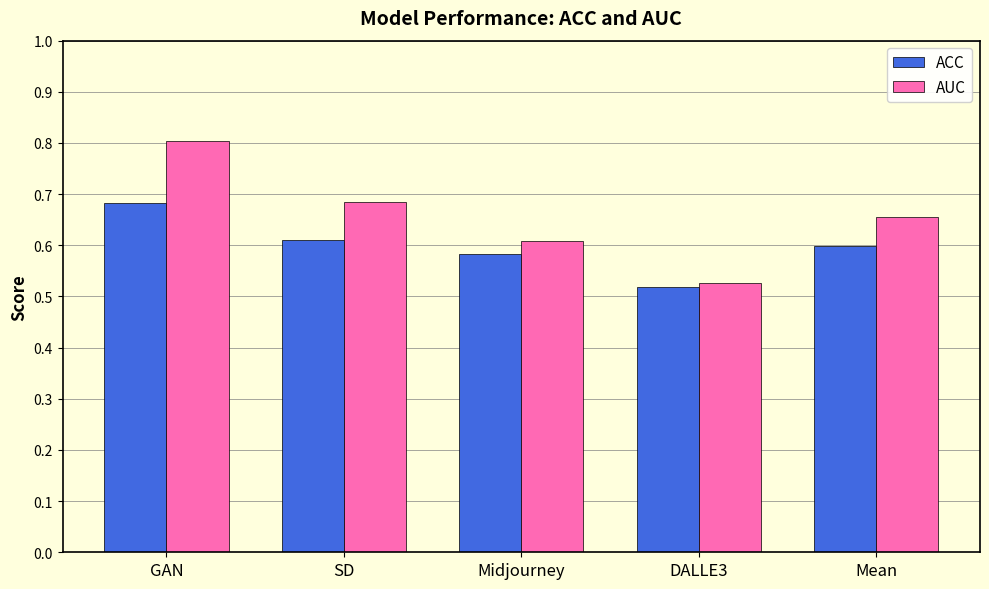

What are all the series names shown in the legend?

ACC, AUC